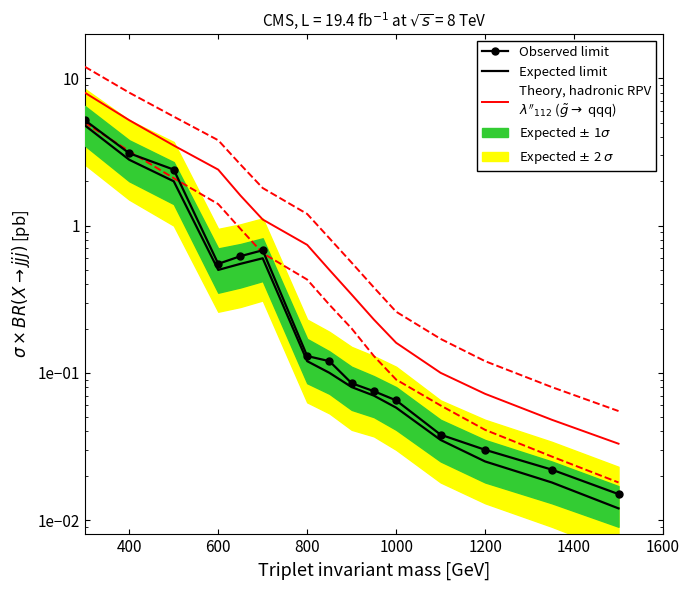

What is the difference between the maximum and minimum values in the Expected limit series?

4.8